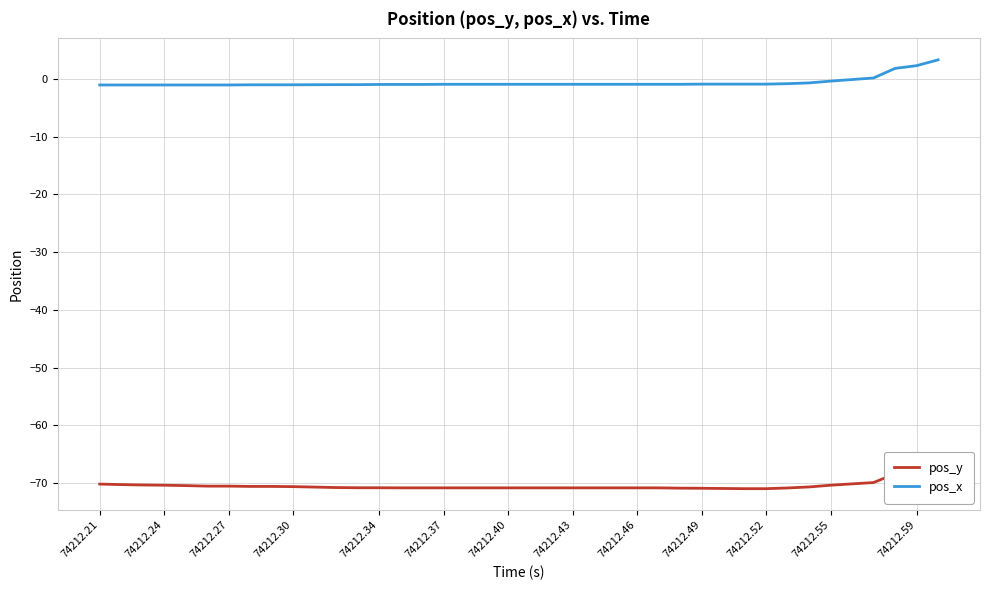

The value of pos_y at 74212.34 is -70.8. True or false?

True